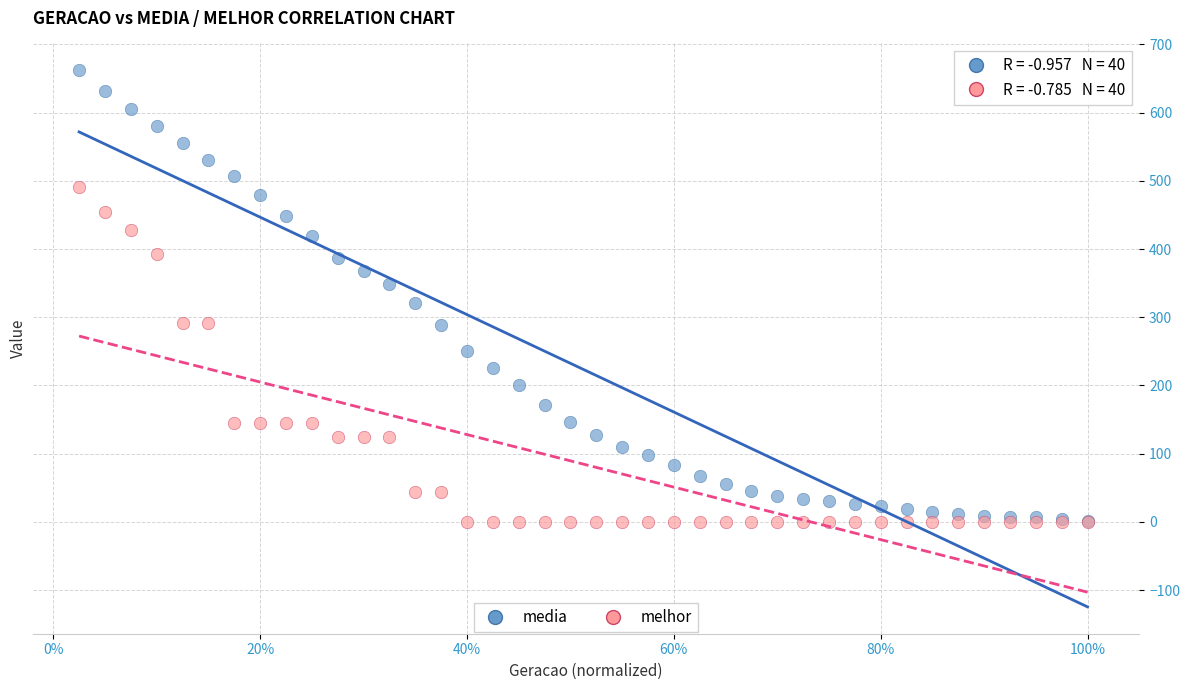

What are all the series names shown in the legend?

media, melhor